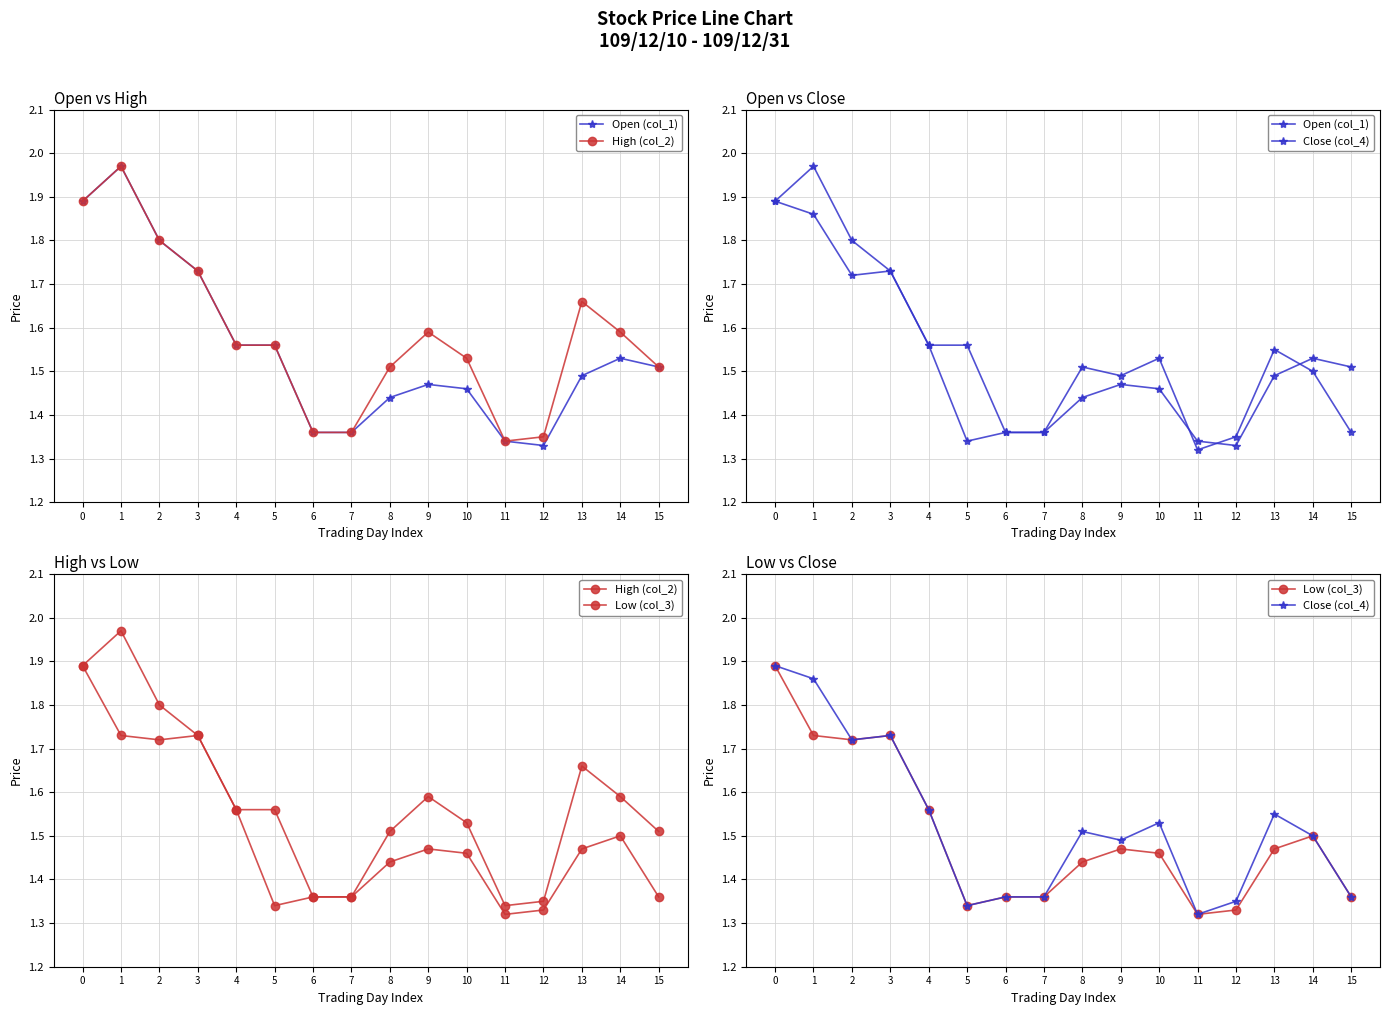

Which category has the highest value in the High (col_2) series?

1